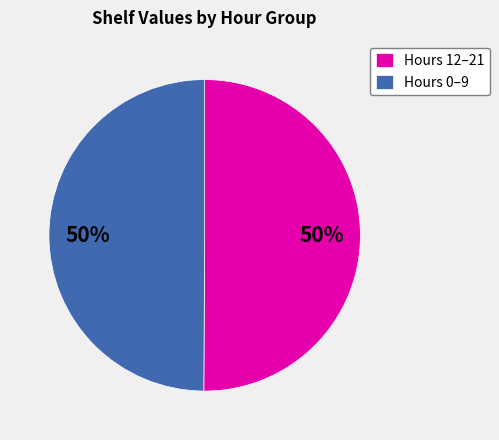

How many segments does this pie chart have?

2